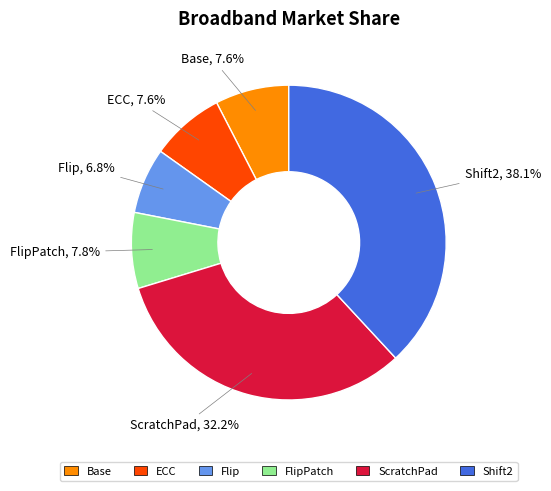

Is there a majority slice in this chart?

No